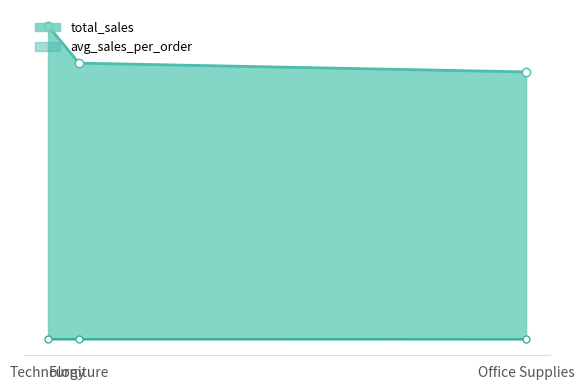

List the series in order of their overall mean, highest first.

total_sales, avg_sales_per_order